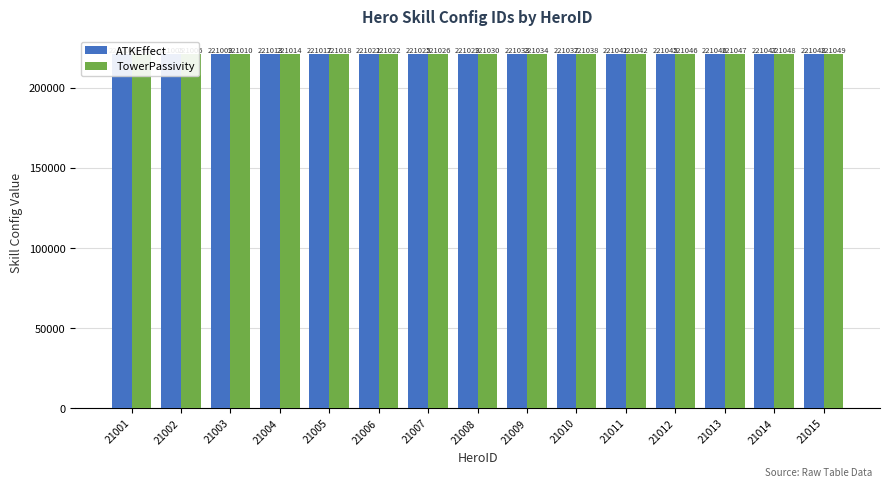

At which category is the sum across all series the highest?

21015